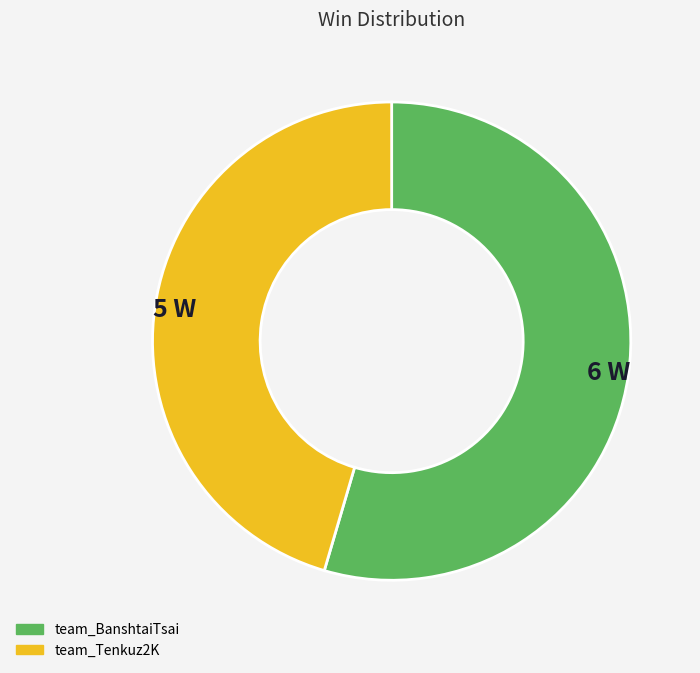

Rank the categories by value from highest to lowest.

team_BanshtaiTsai, team_Tenkuz2K